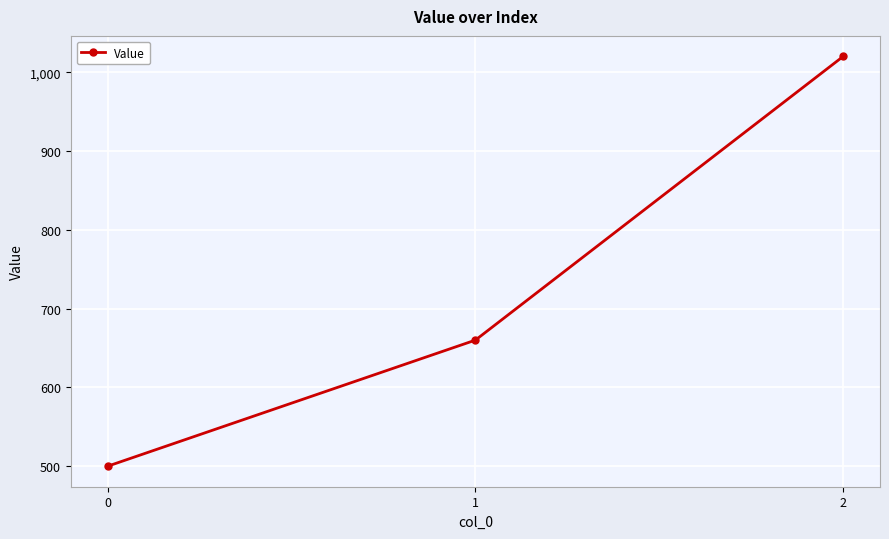

What is the ratio of the value at 2 to the value at 1?

1.5